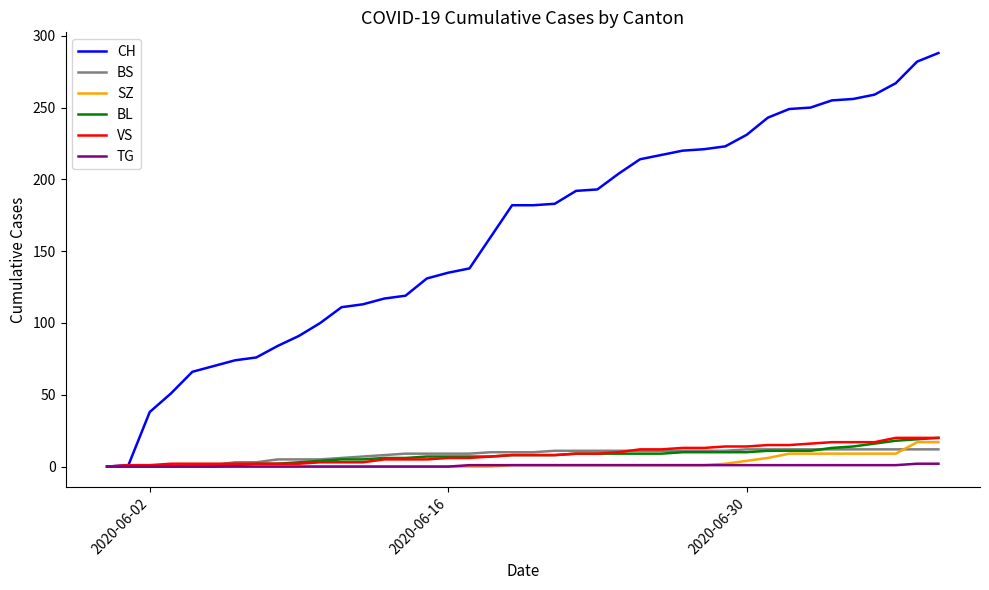

Which series has the widest spread of values?

CH